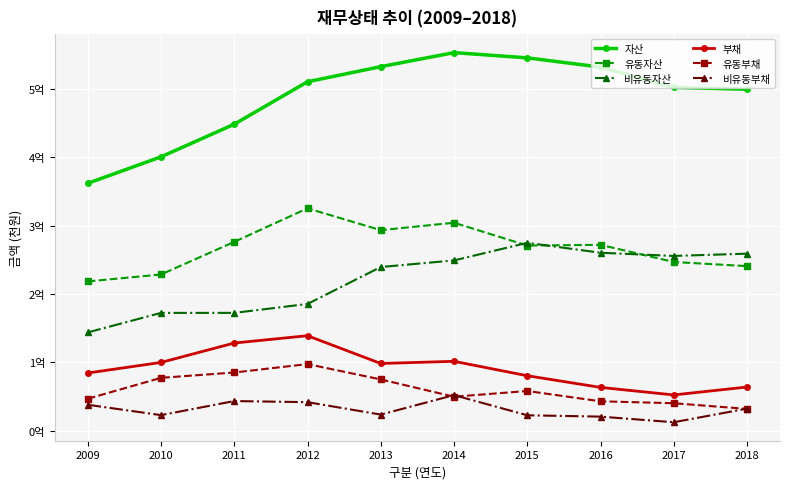

True or false: 비유동부채 has more than 0 points higher than both neighbors.

True